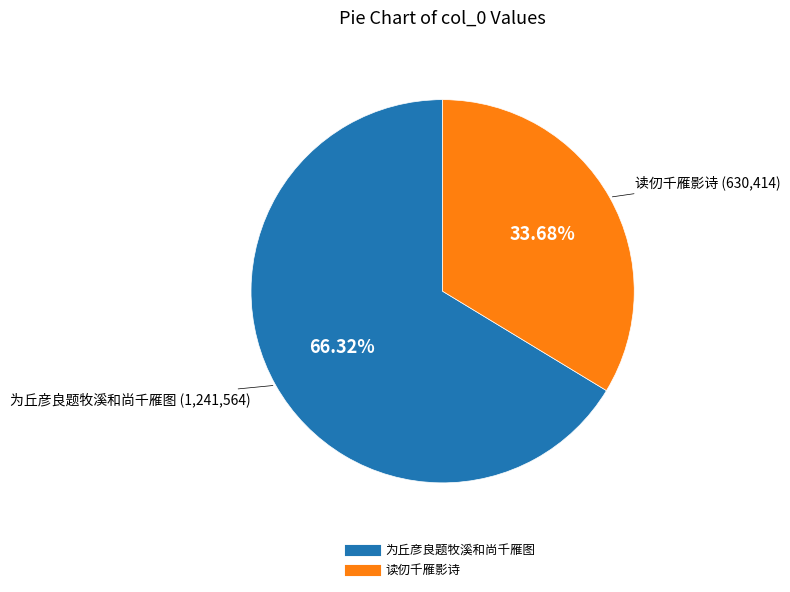

True or false: 读仞千雁影诗 accounts for 40% of the total.

False